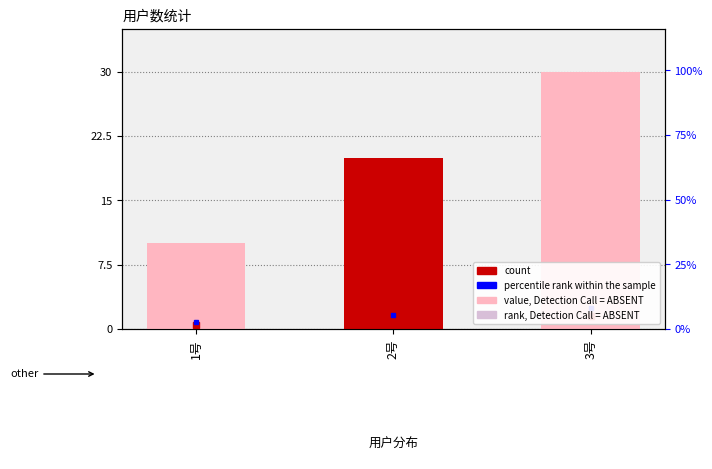

What is the label of the 3rd bar from the right?

1号